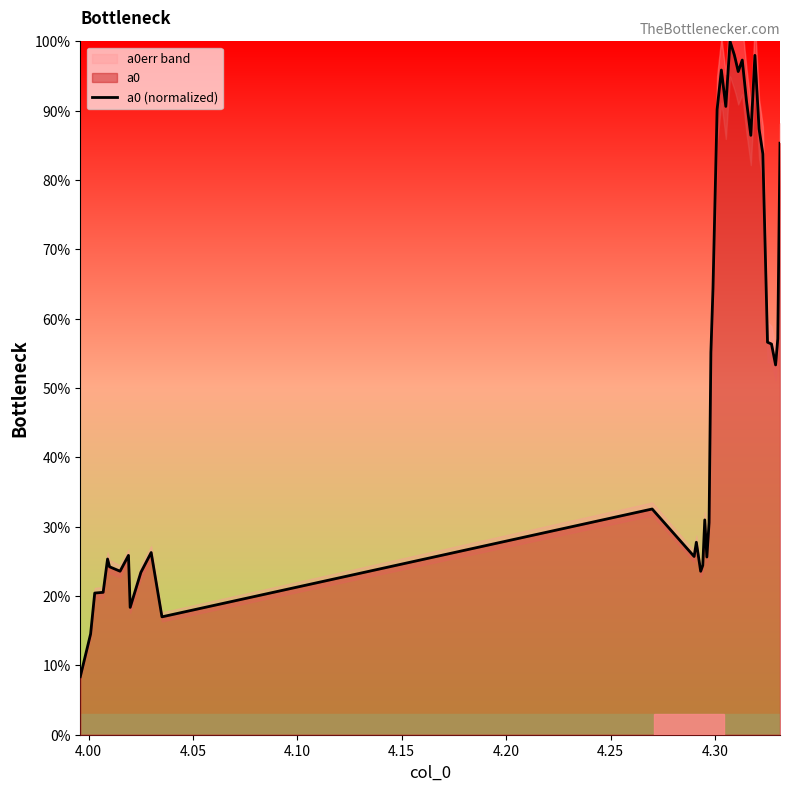

What is the difference between the maximum and minimum values?

91.6